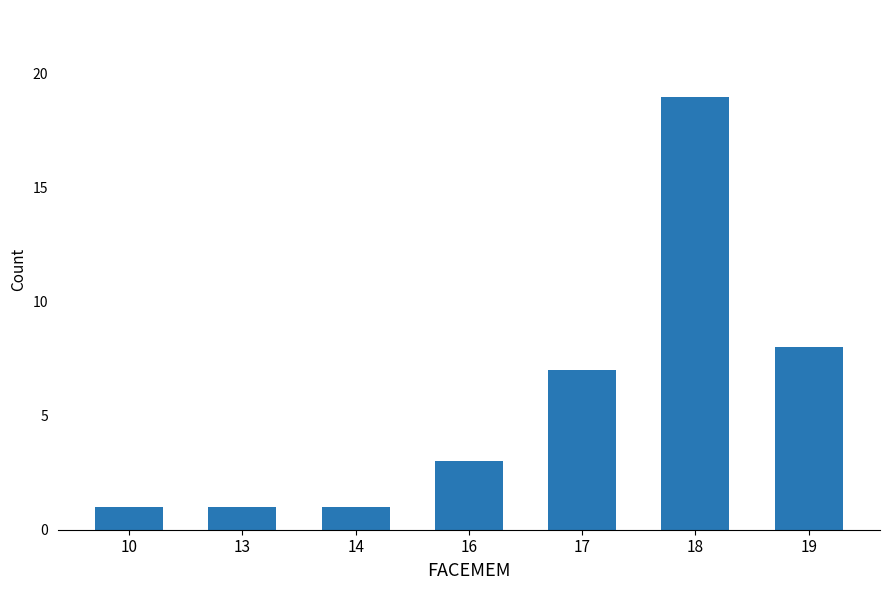

Is it true that the value at 17 is 7?

True